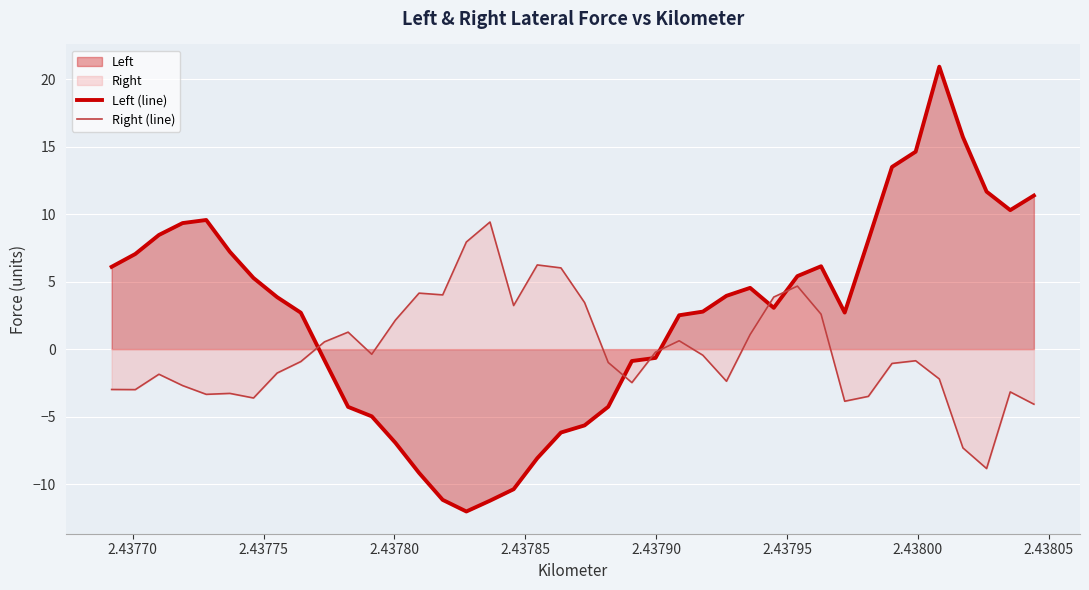

Does the chart display data point markers on the line(s)?

No